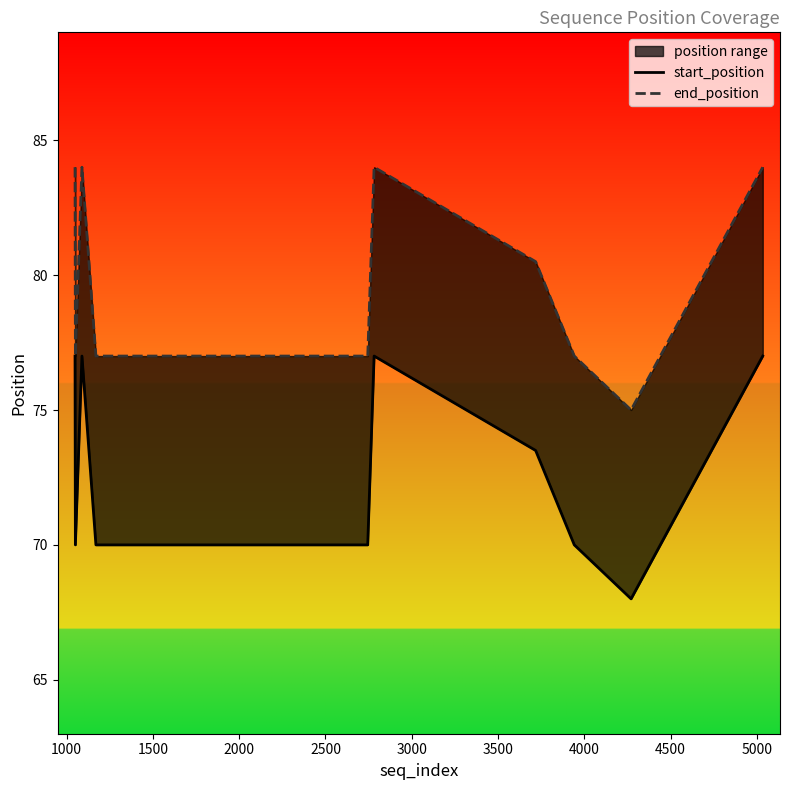

How many lines are shown in the chart?

2